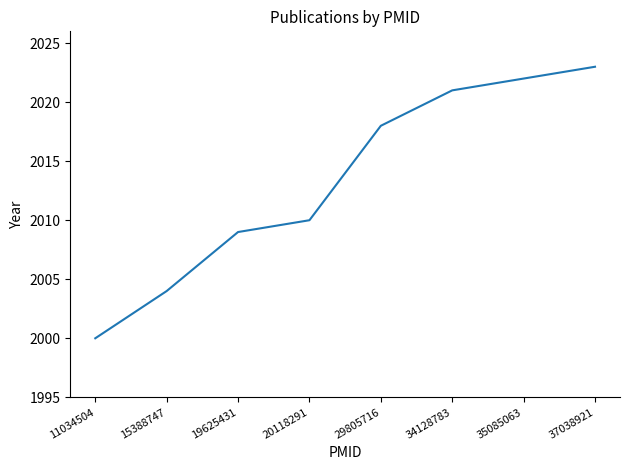

Approximately how many times larger is the value at 11034504 compared to 35085063?

1.0